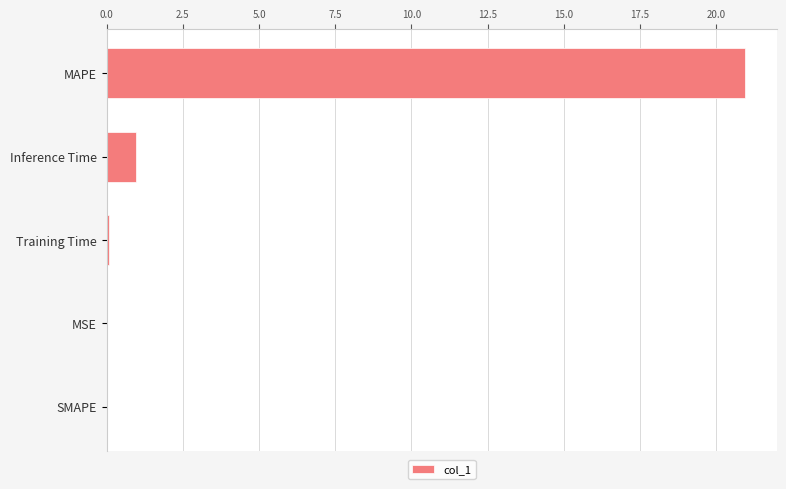

What is the sum of all values?

22.0